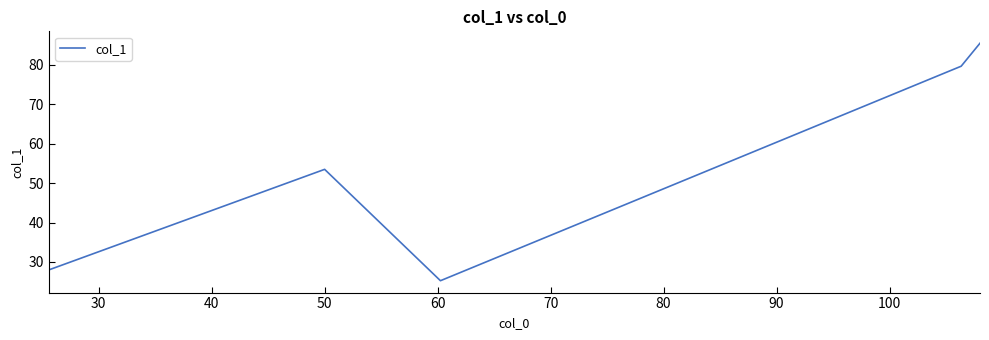

True or false: the data has more than 0 interior local peaks.

True